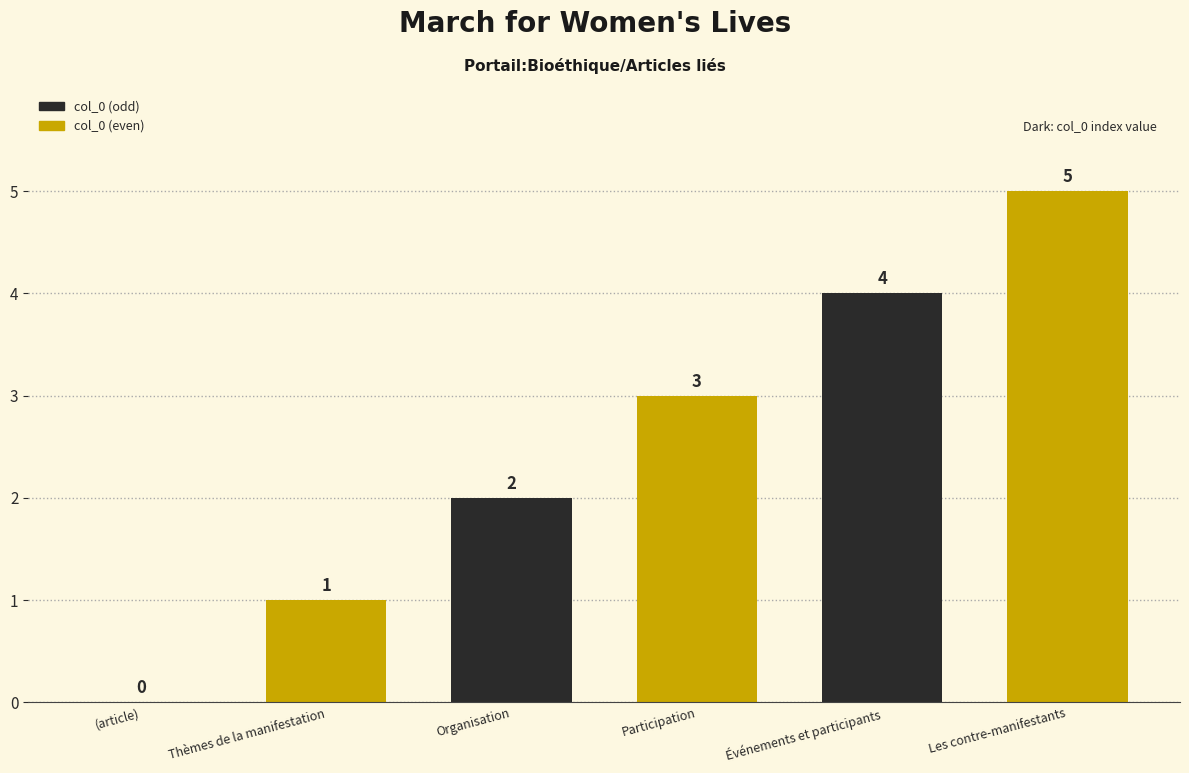

Reading right to left, what are all the values shown in this chart?

Les contre-manifestants=5	Événements et participants=4	Participation=3	Organisation=2	Thèmes de la manifestation=1	(article)=0